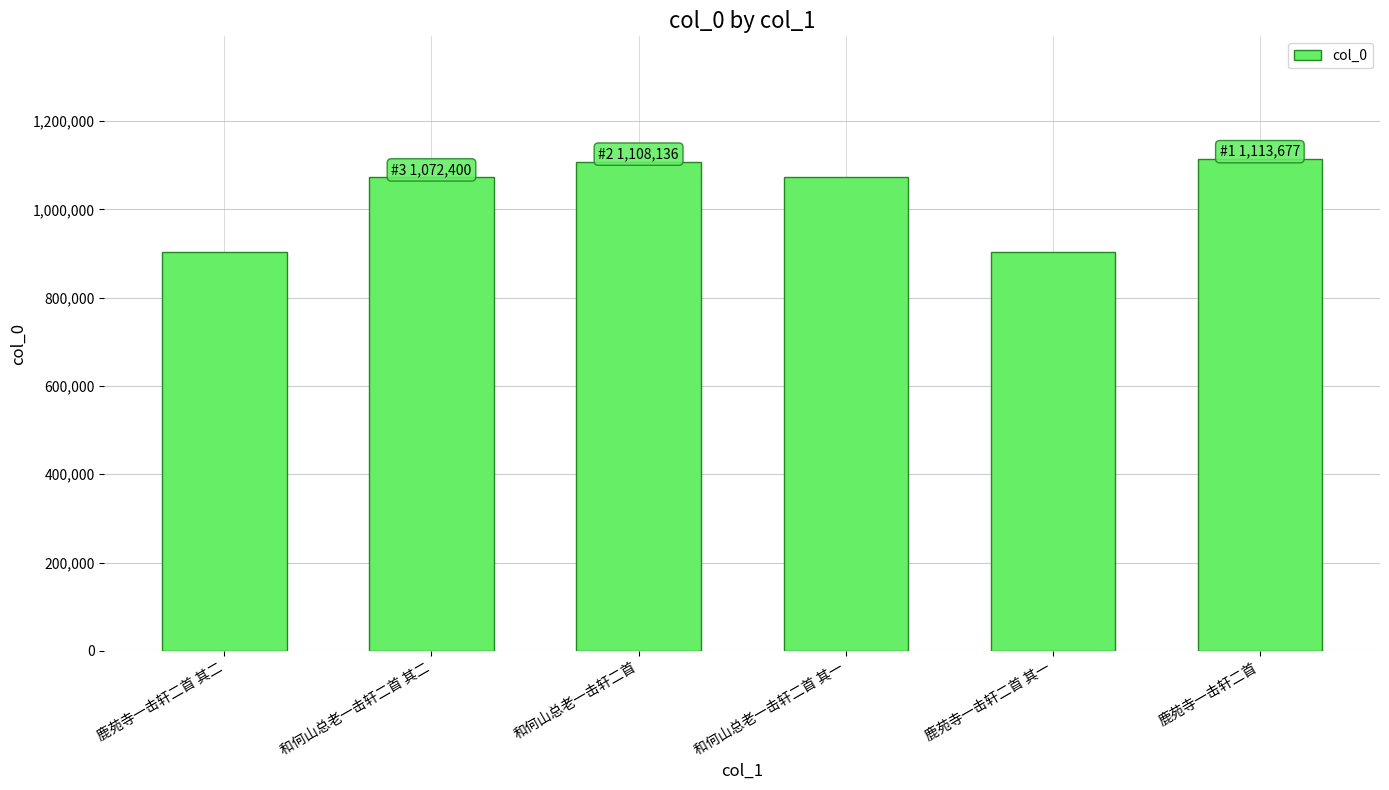

What is the minimum value shown in the chart?

903886